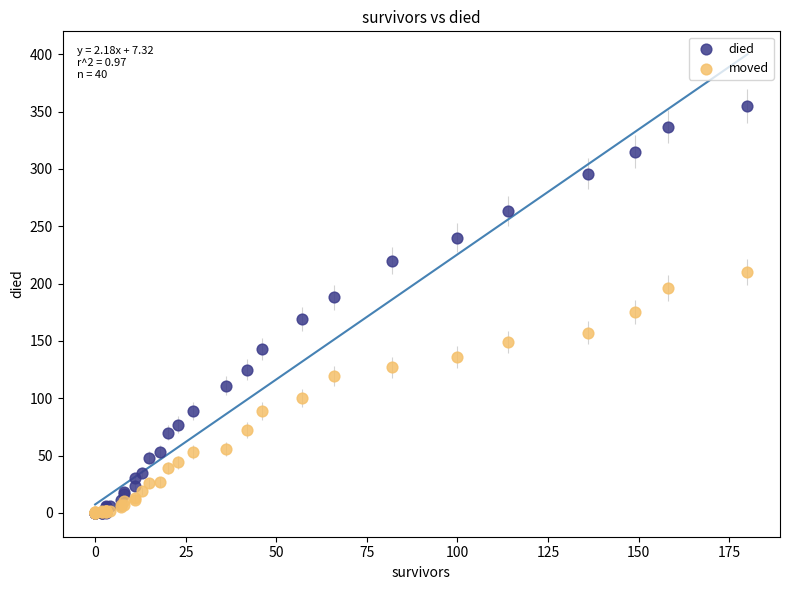

What are all the series names shown in the legend?

died, moved